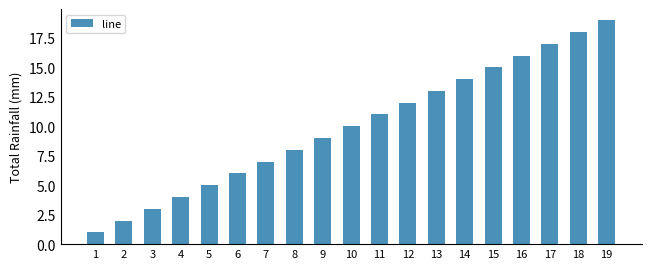

How many data points are less than 10?

9